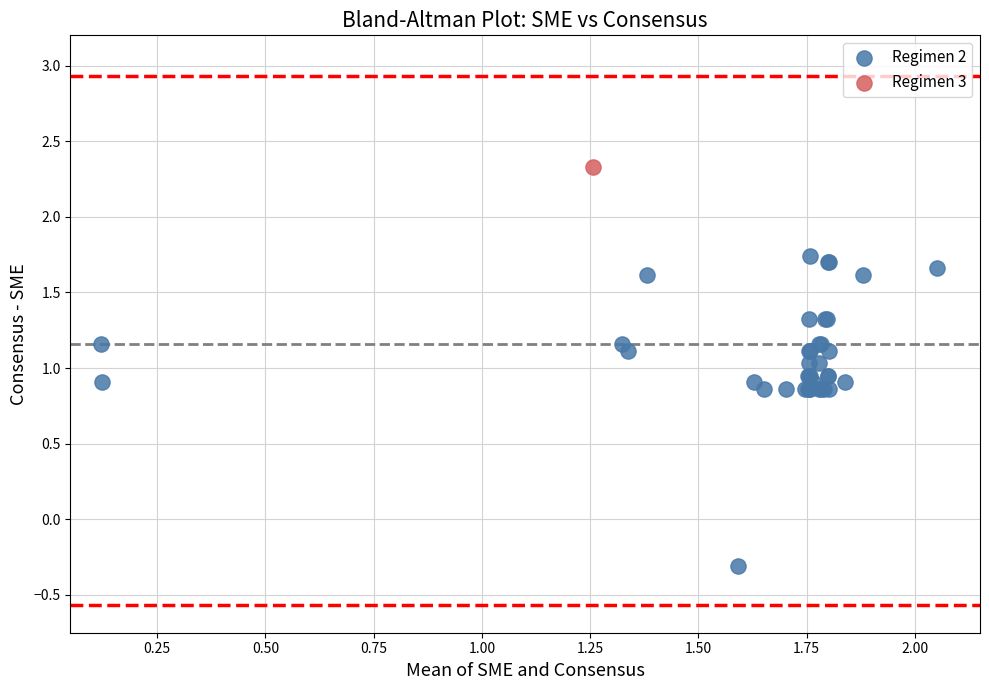

What are all the series names shown in the legend?

Regimen 2, Regimen 3